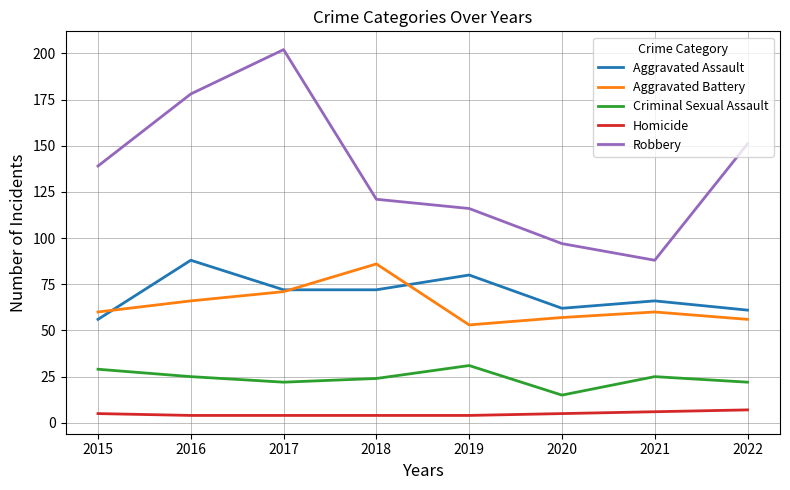

Is it true that Aggravated Assault equals 72 at 2018?

True